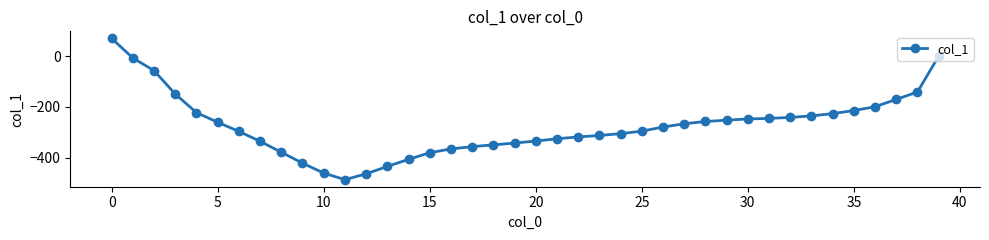

What is the smallest value displayed?

-486